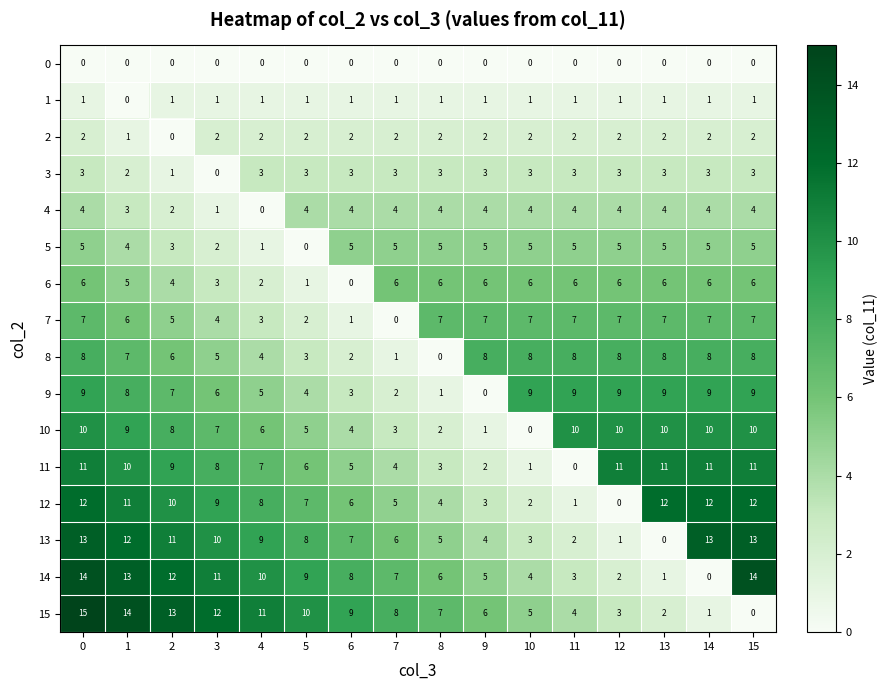

What is the greatest value displayed?

15